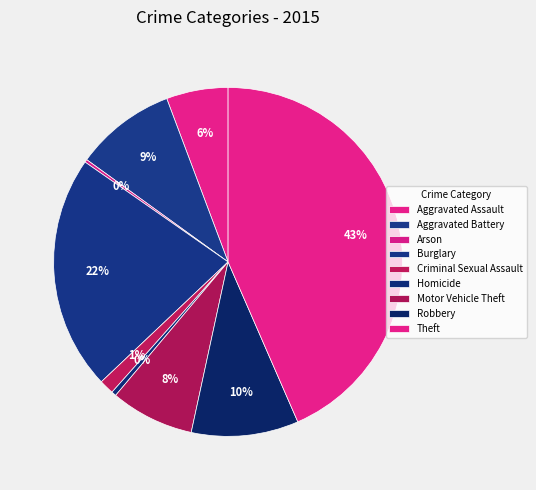

Rank the categories by value from highest to lowest.

Theft, Burglary, Robbery, Aggravated Battery, Motor Vehicle Theft, Aggravated Assault, Criminal Sexual Assault, Homicide, Arson